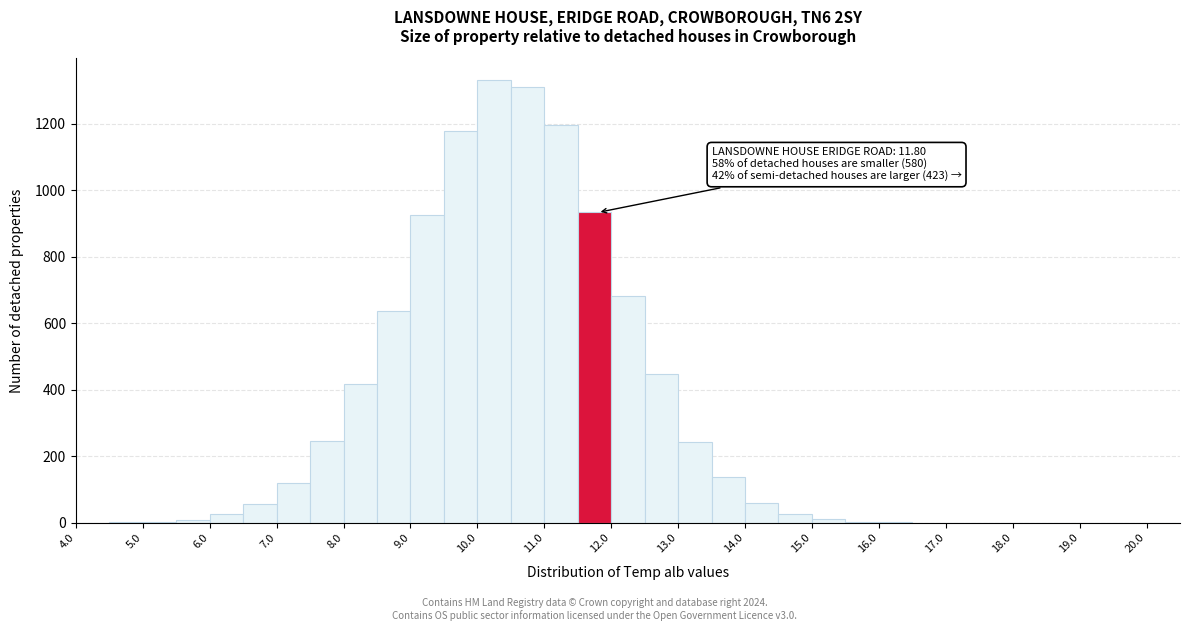

Over which range of the x-axis is the bar tallest?

10.0 to 10.5